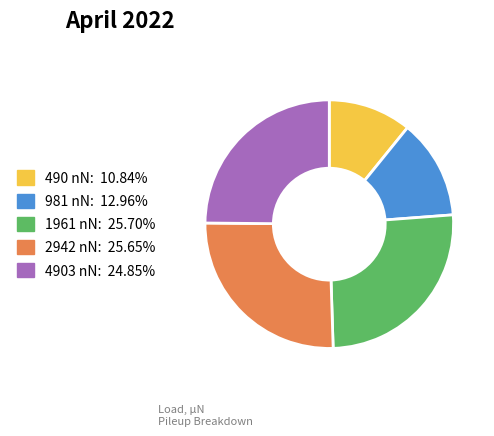

Does any single category account for the majority?

No